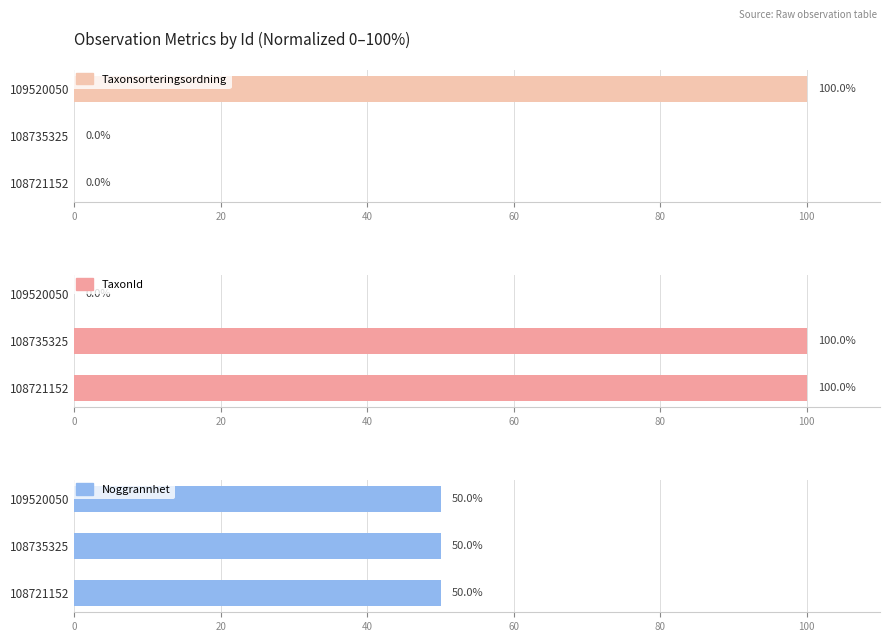

How many bars are there in each group?

3